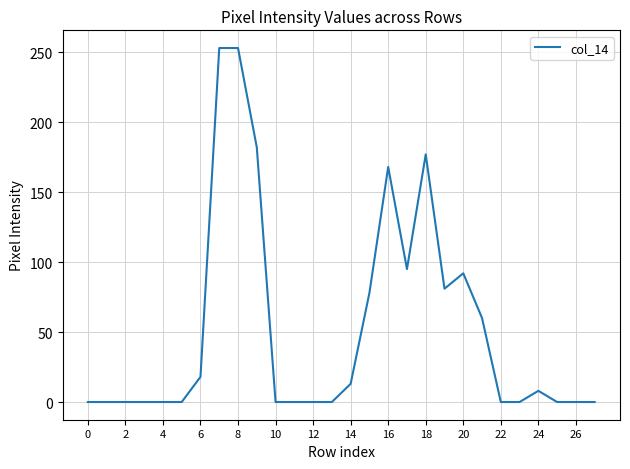

What is the difference between the maximum and minimum values?

253